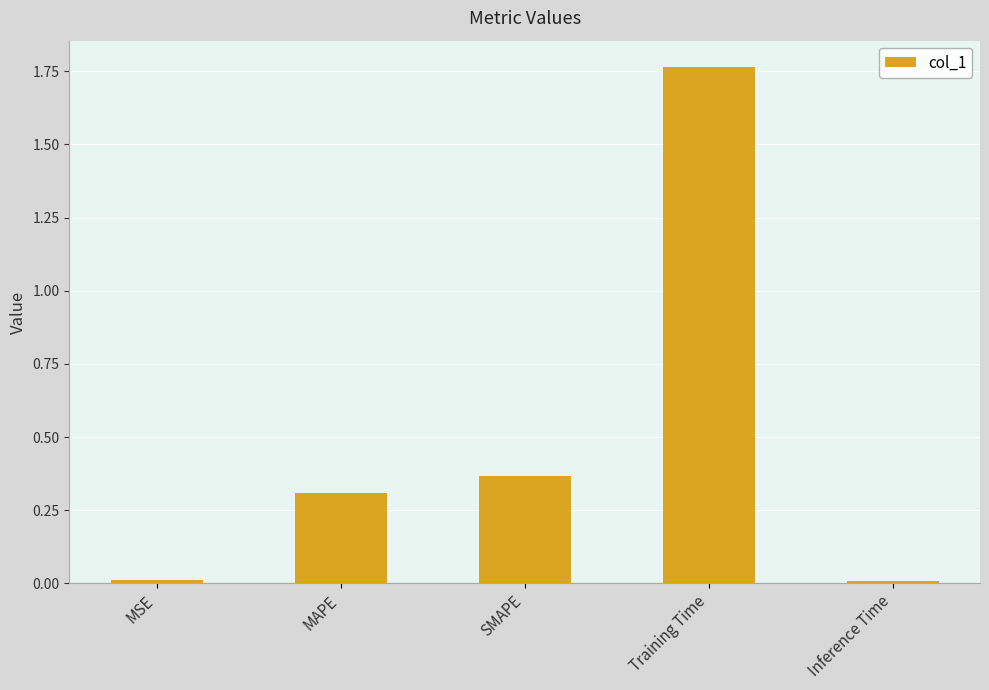

What is the difference between the values at MAPE and Training Time?

1.5